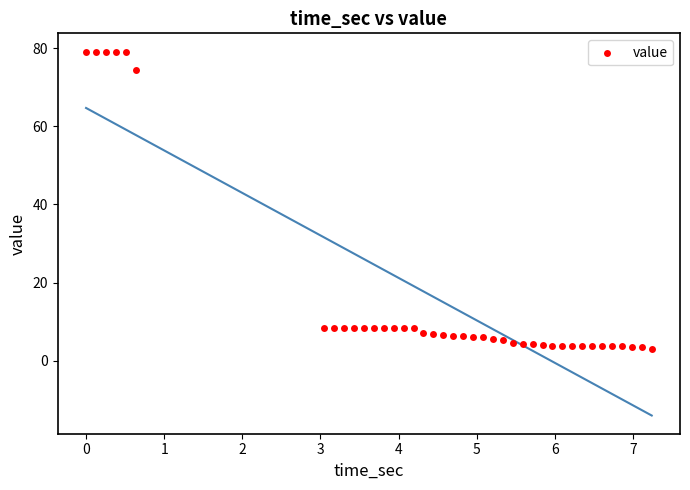

What is the range of X values (max minus min)?

7.2